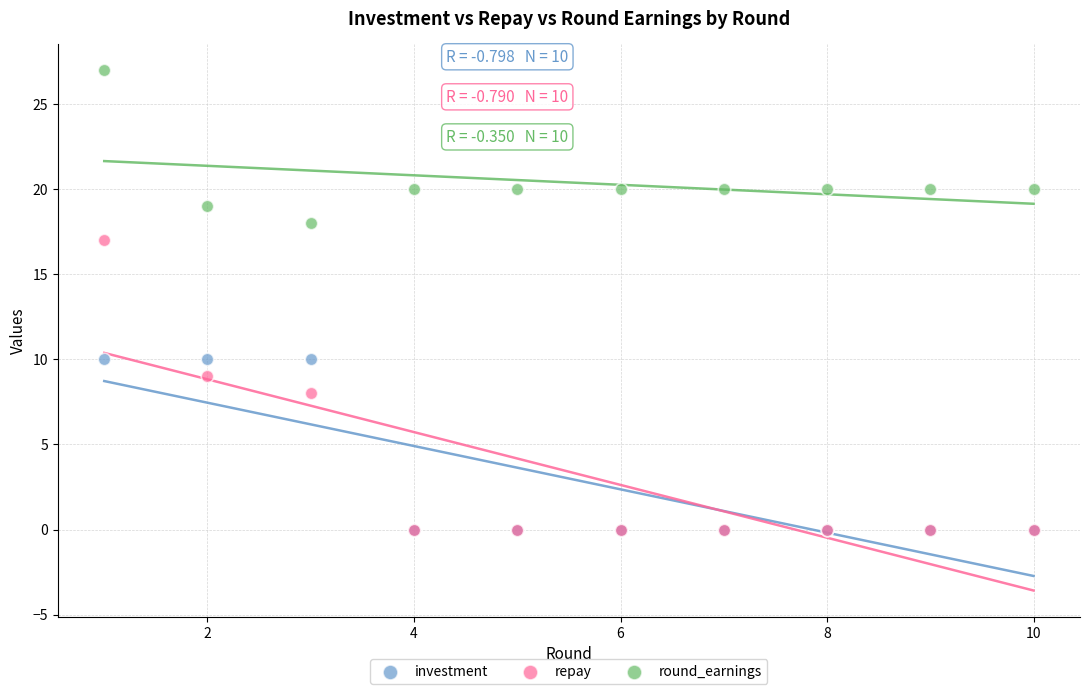

Which series reaches the maximum Y coordinate?

round_earnings